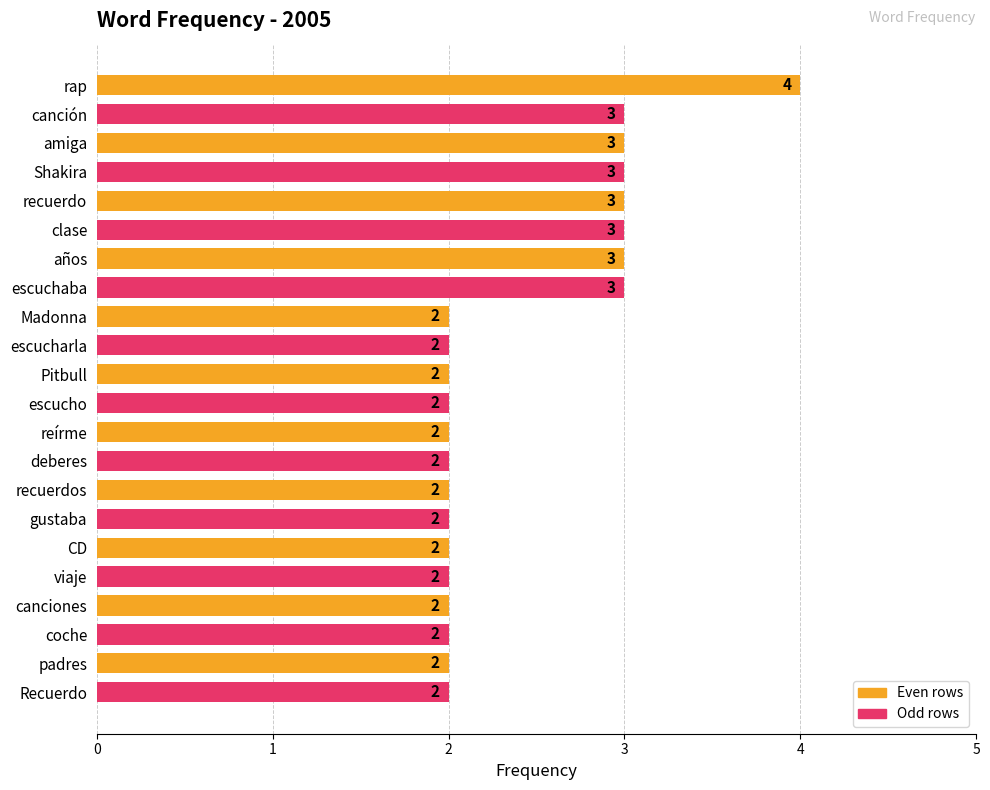

How many distinct data groups are displayed?

1